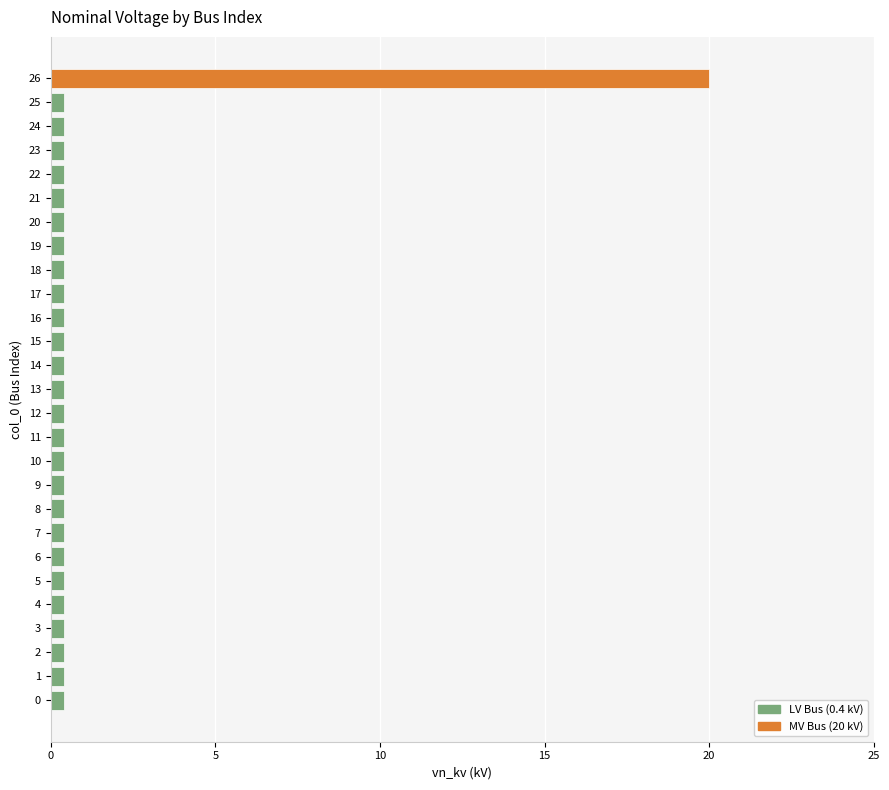

At which category does the chart reach its peak across all series?

26